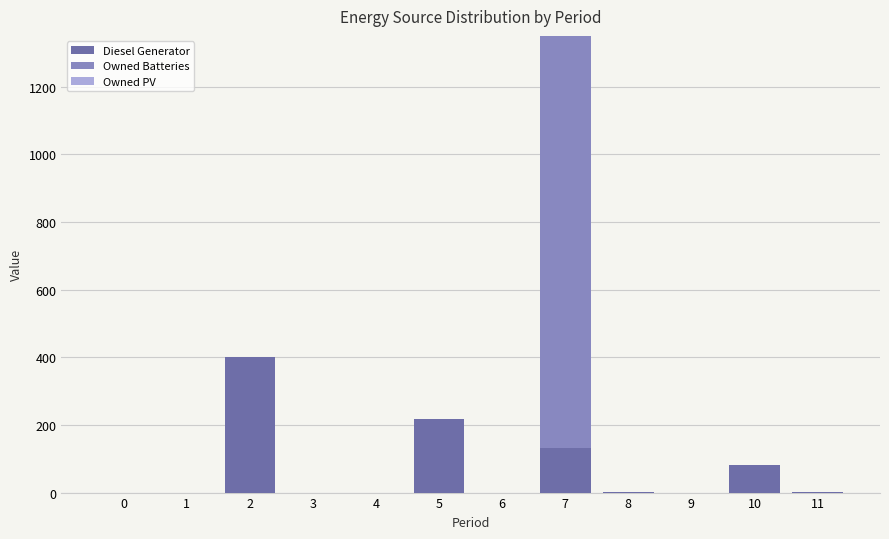

Count the number of data series in this chart.

2